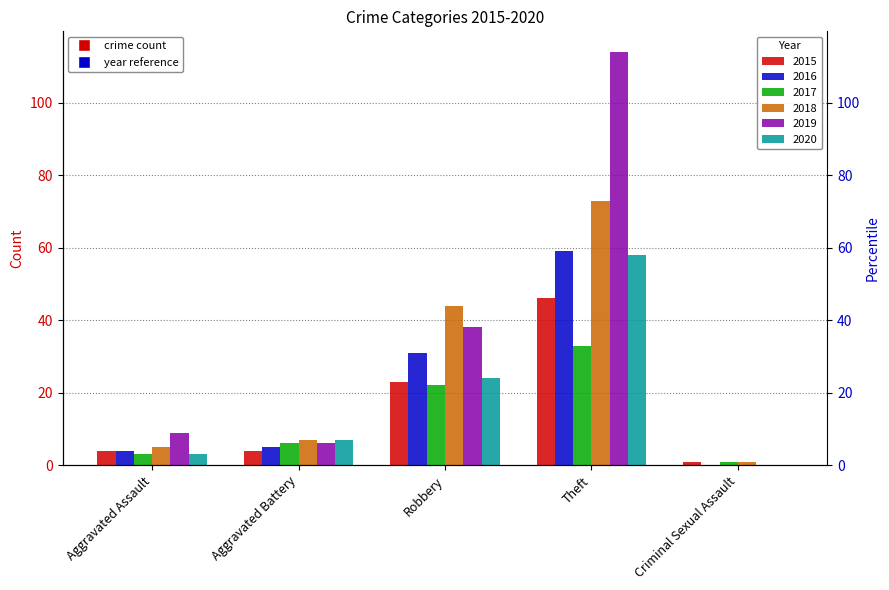

What is the highest value of the 2017 series?

33